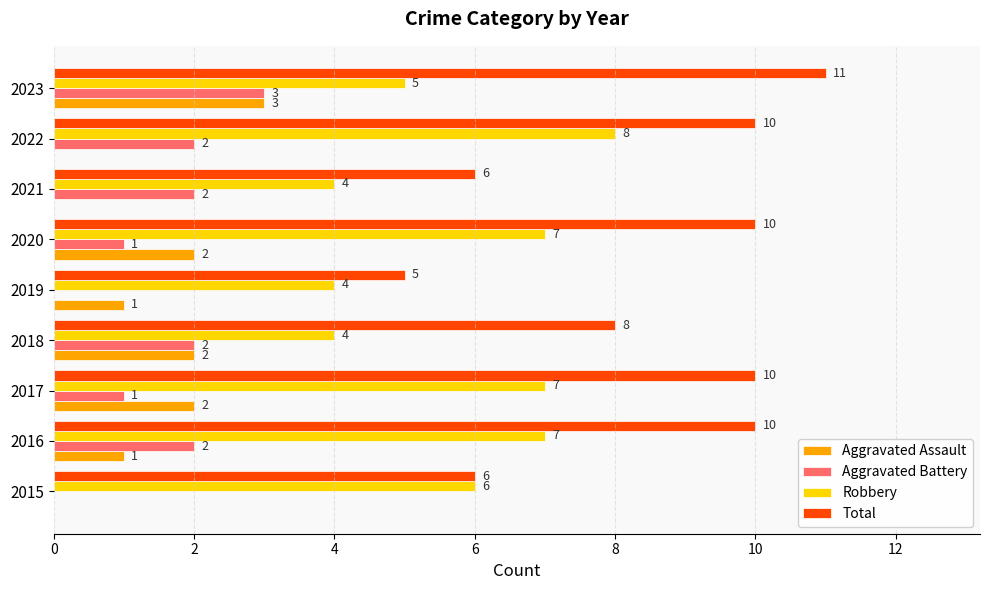

The Total series shows 10 at 2017. True or false?

True